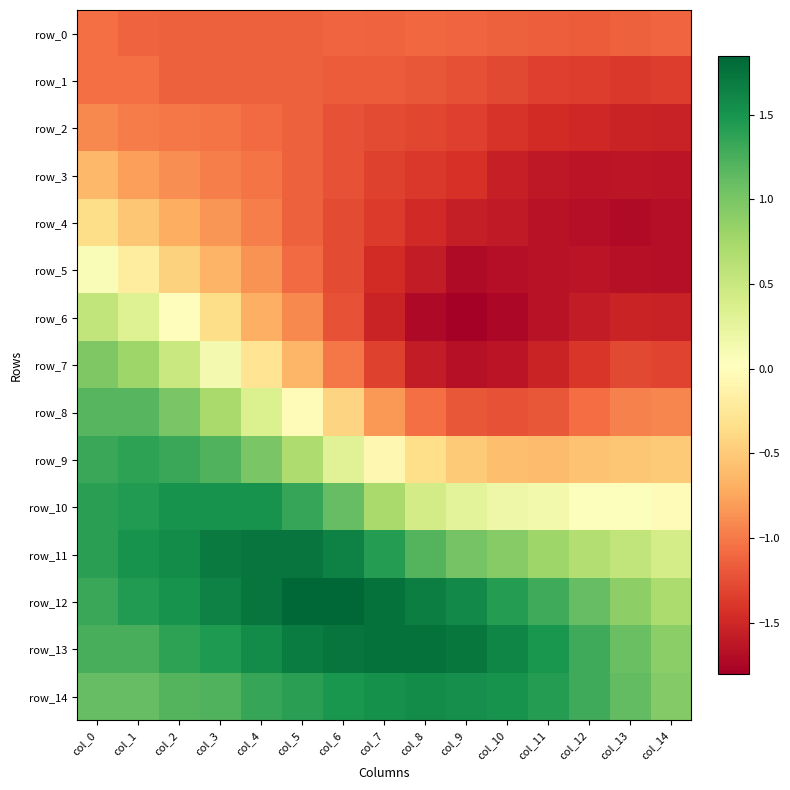

The row_5 series shows -0.4 at col_2. True or false?

True